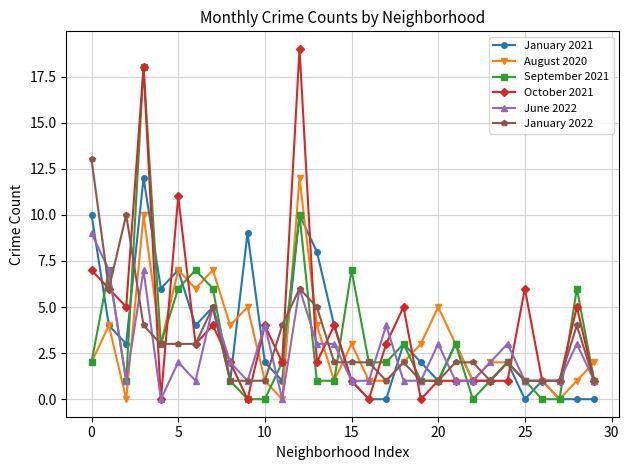

What is the highest value of the January 2022 series?

13